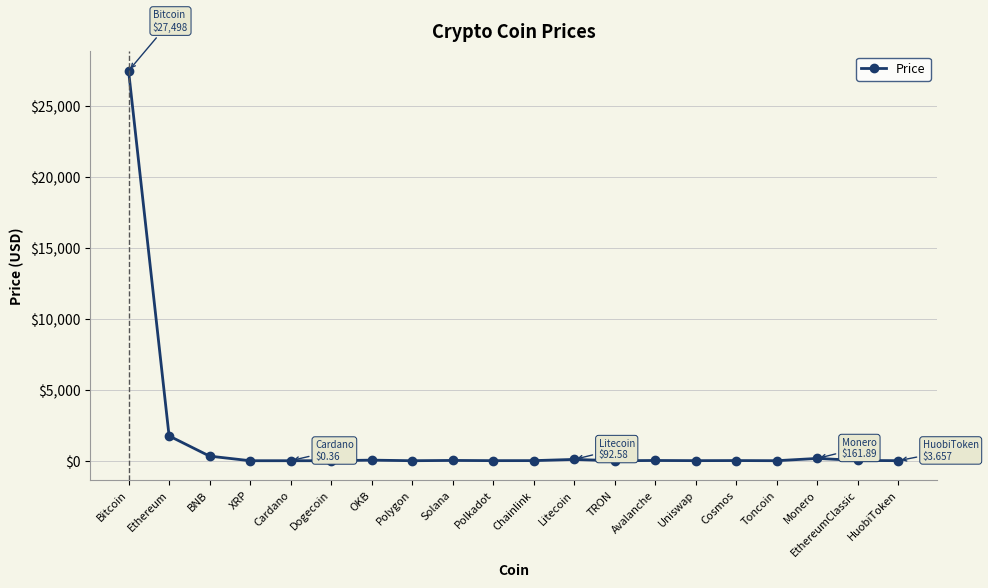

Between Uniswap and Bitcoin, which is larger?

Bitcoin